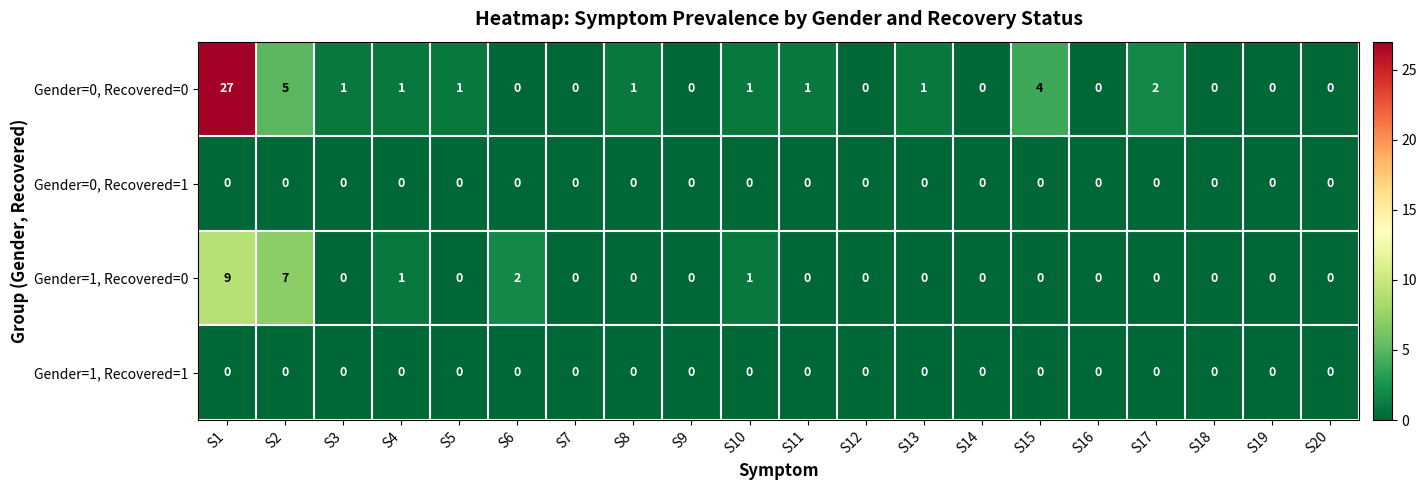

The value of Gender=1, Recovered=1 at S16 is 0. True or false?

True